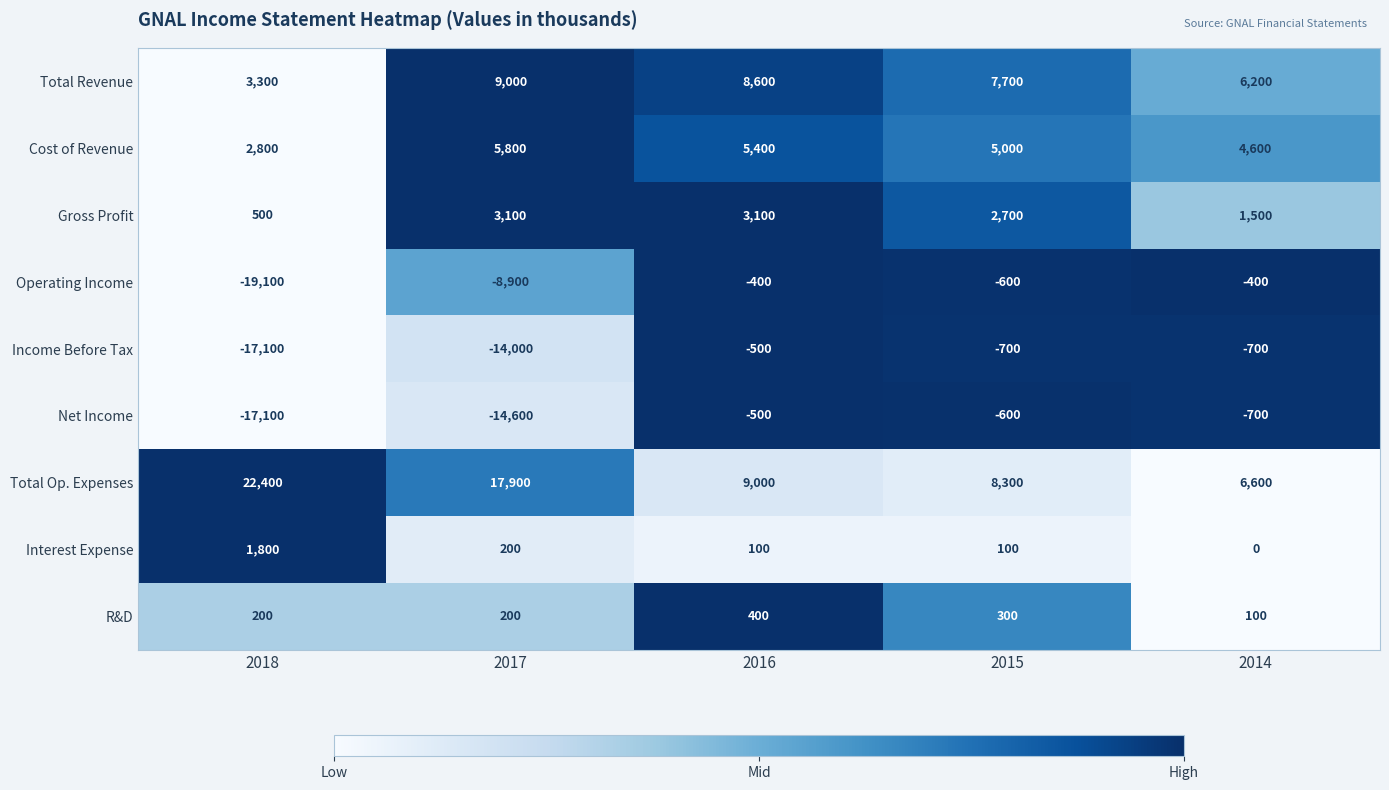

What value does the Interest Expense series have at 2016, to the nearest 100?

100